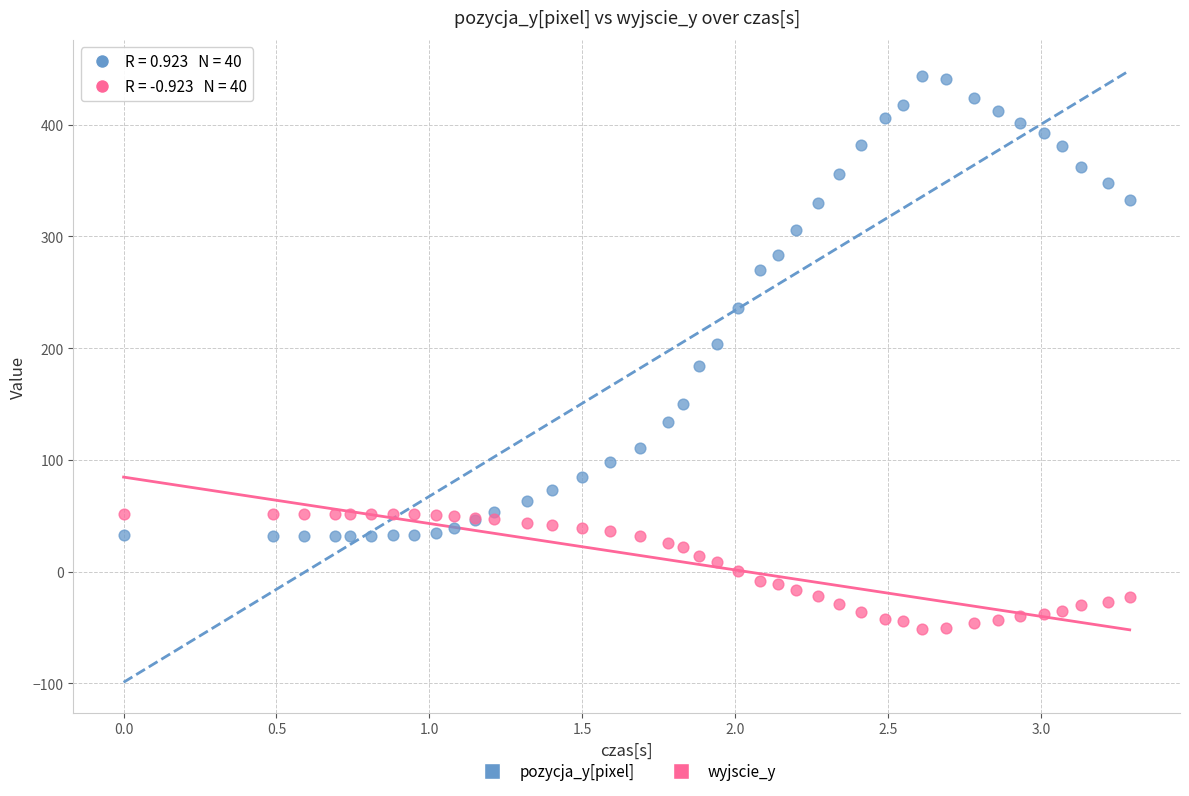

Which series reaches the maximum Y coordinate?

pozycja_y[pixel]